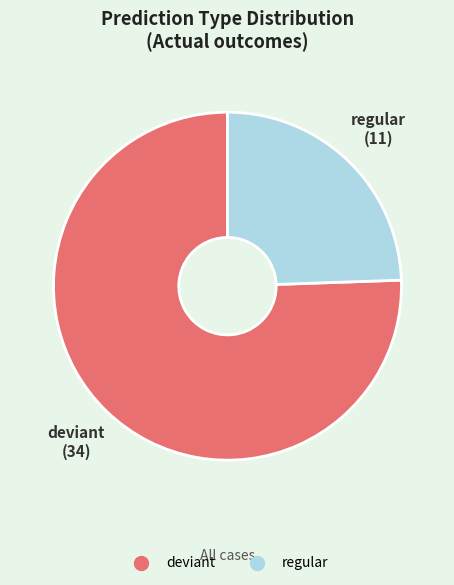

What is the smallest slice in the pie chart?

regular